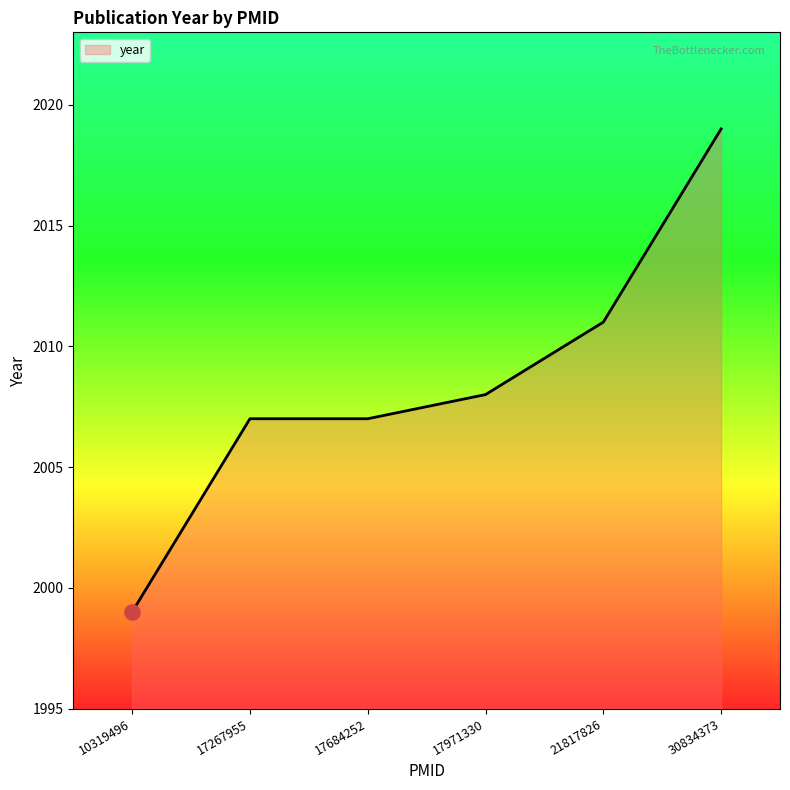

What is the ratio of the value at 17267955 to the value at 10319496?

1.0